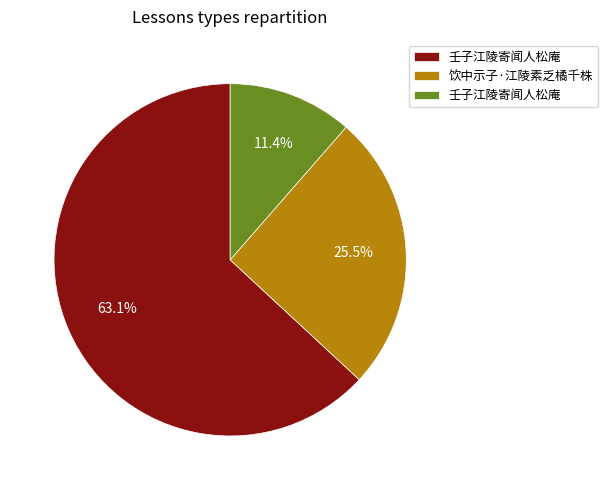

Does any single category account for the majority?

Yes